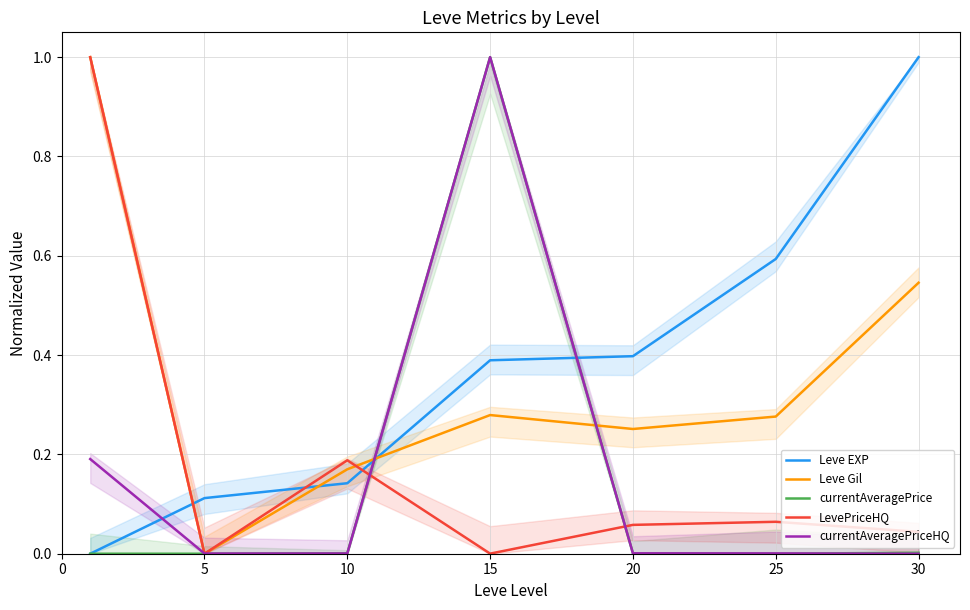

At which category is the sum across all series the highest?

15